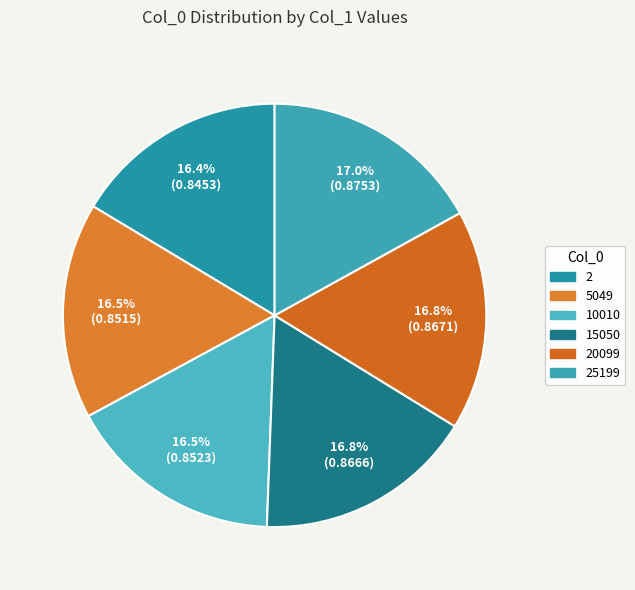

How many segments does this pie chart have?

6